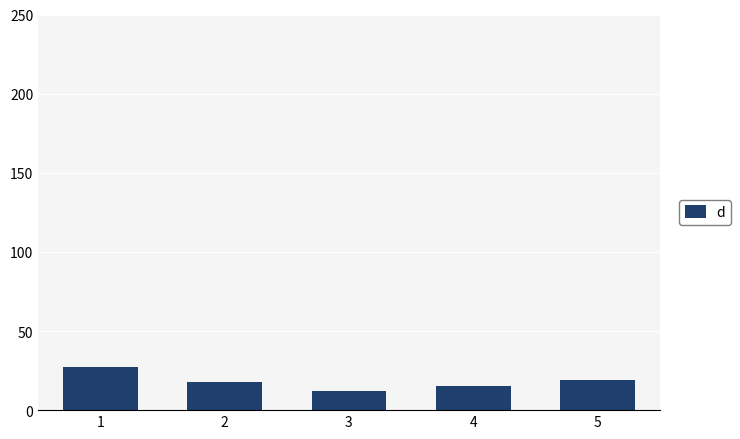

Are the bars grouped side by side (vs. stacked)?

No